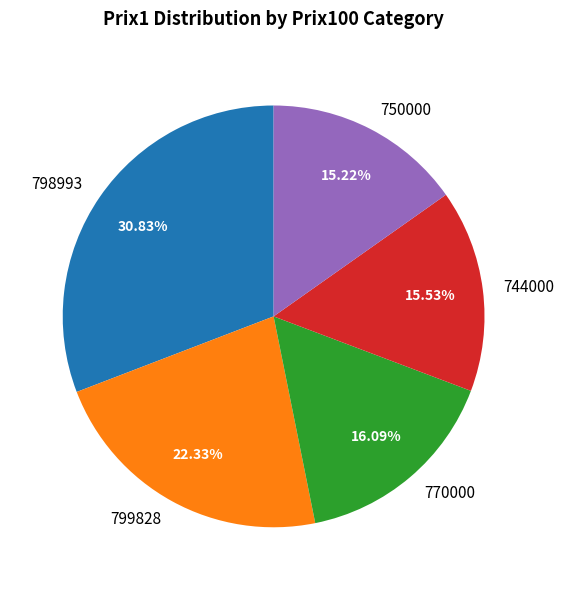

Does any single category account for the majority?

No